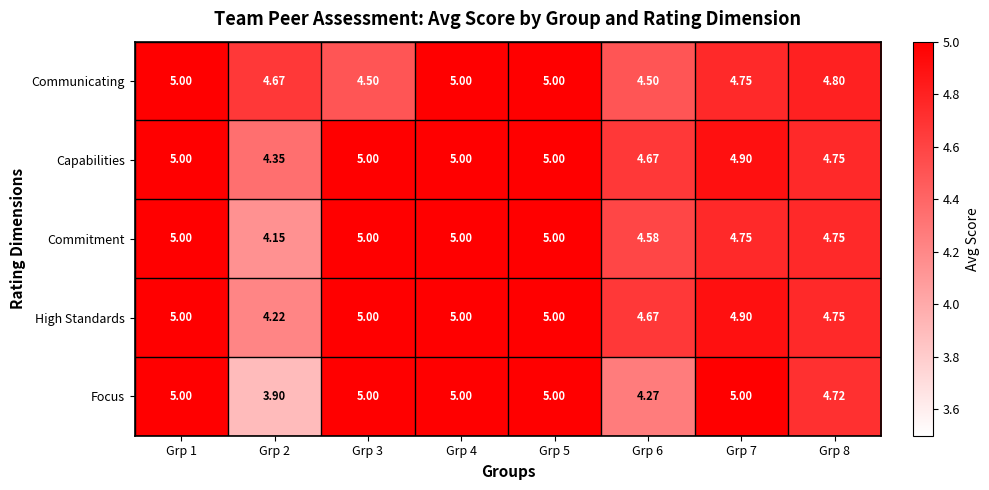

Between Grp 3 and Grp 4, which series saw the biggest shift?

Communicating